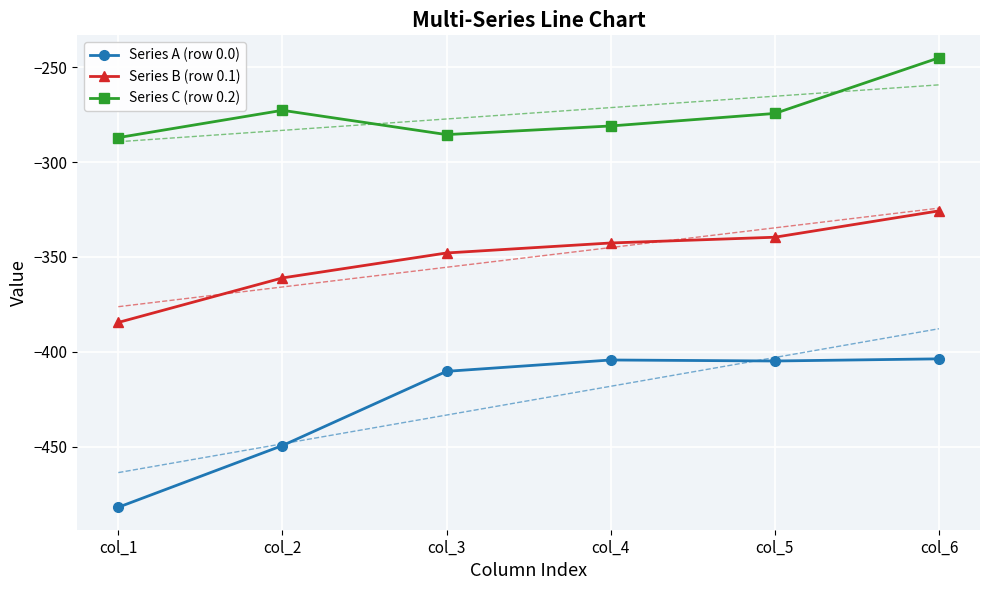

What is the value of the Series B (row 0.1) point at the 2nd from the left?

-361.1